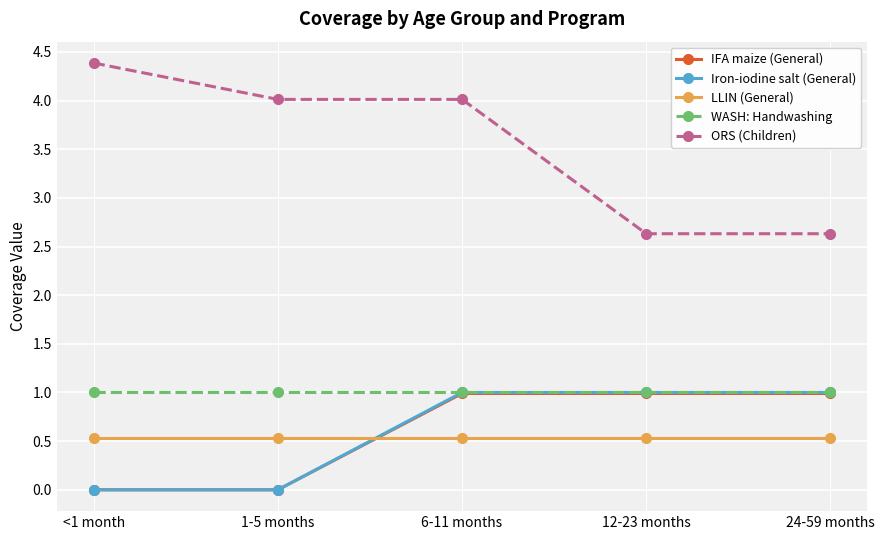

What are all the series names shown in the legend?

IFA maize (General), Iron-iodine salt (General), LLIN (General), WASH: Handwashing, ORS (Children)